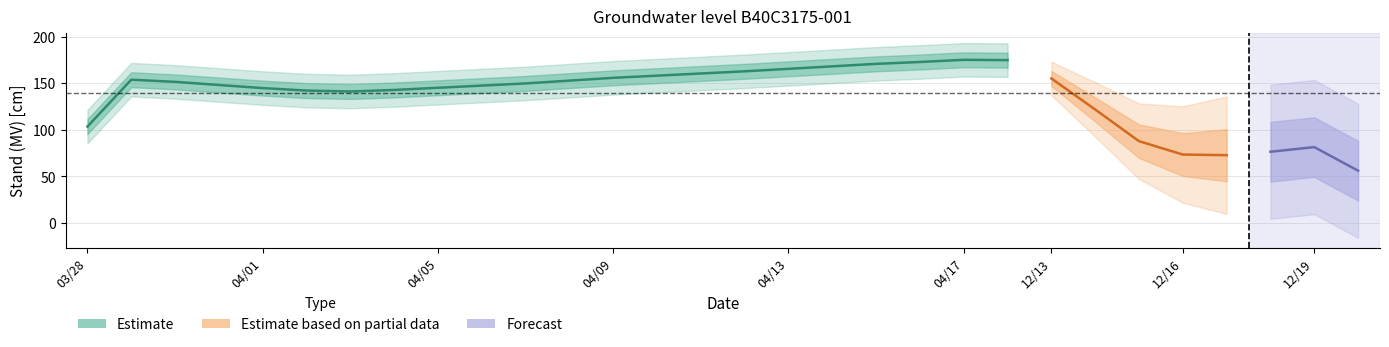

Where is the data nearest to the value 124?

2010/12/14